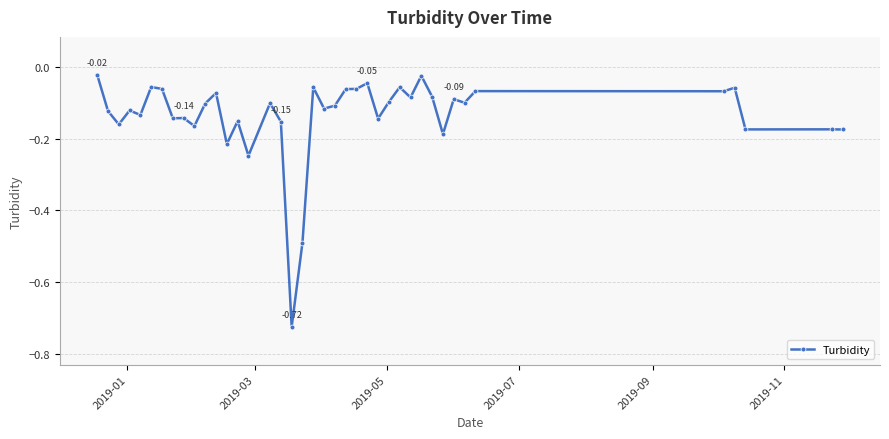

How many distinct data groups are displayed?

1